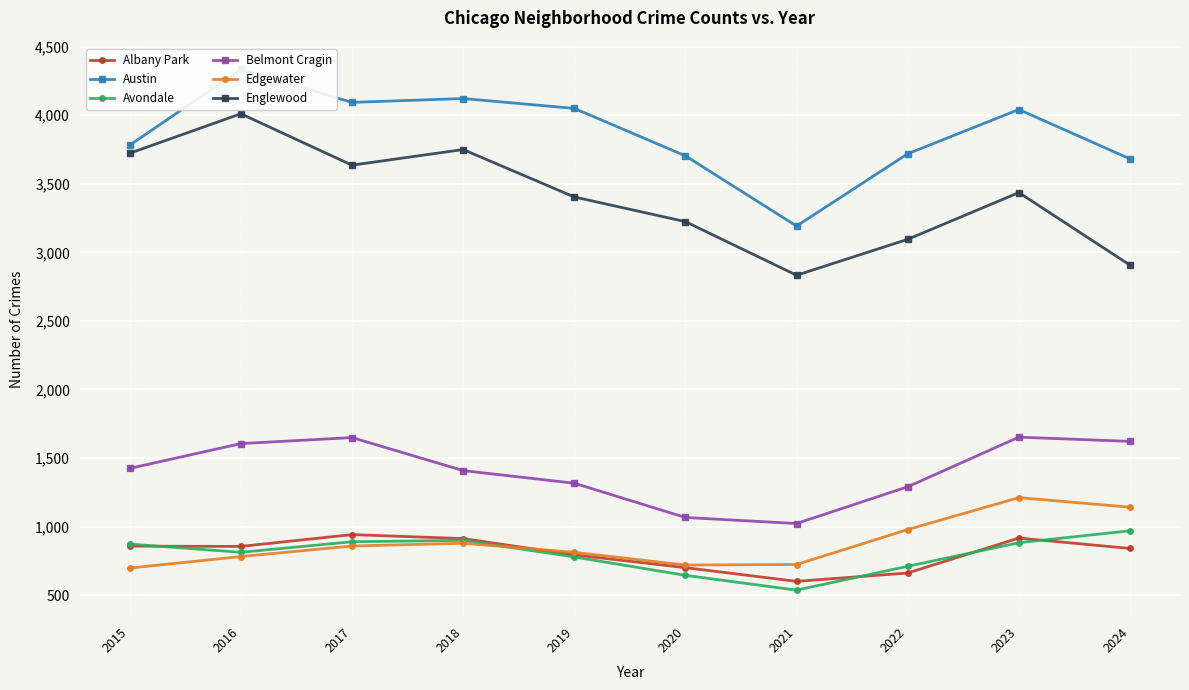

What is the minimum value for Avondale?

536